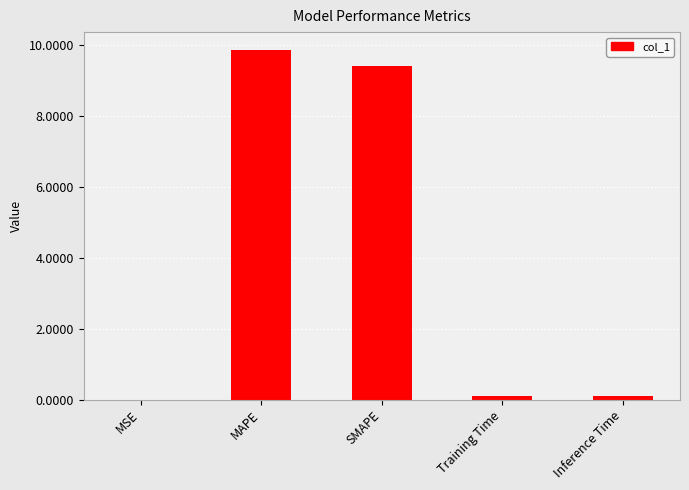

The value at MAPE is 9.9. True or false?

True